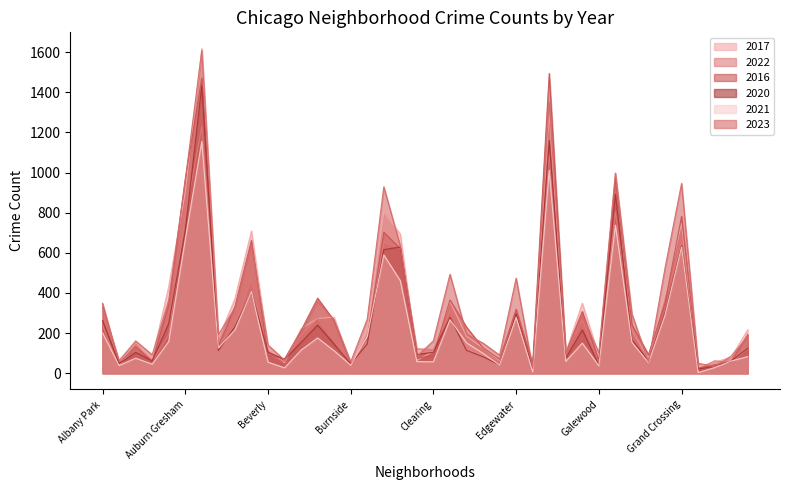

What is the minimum value for 2020?

21